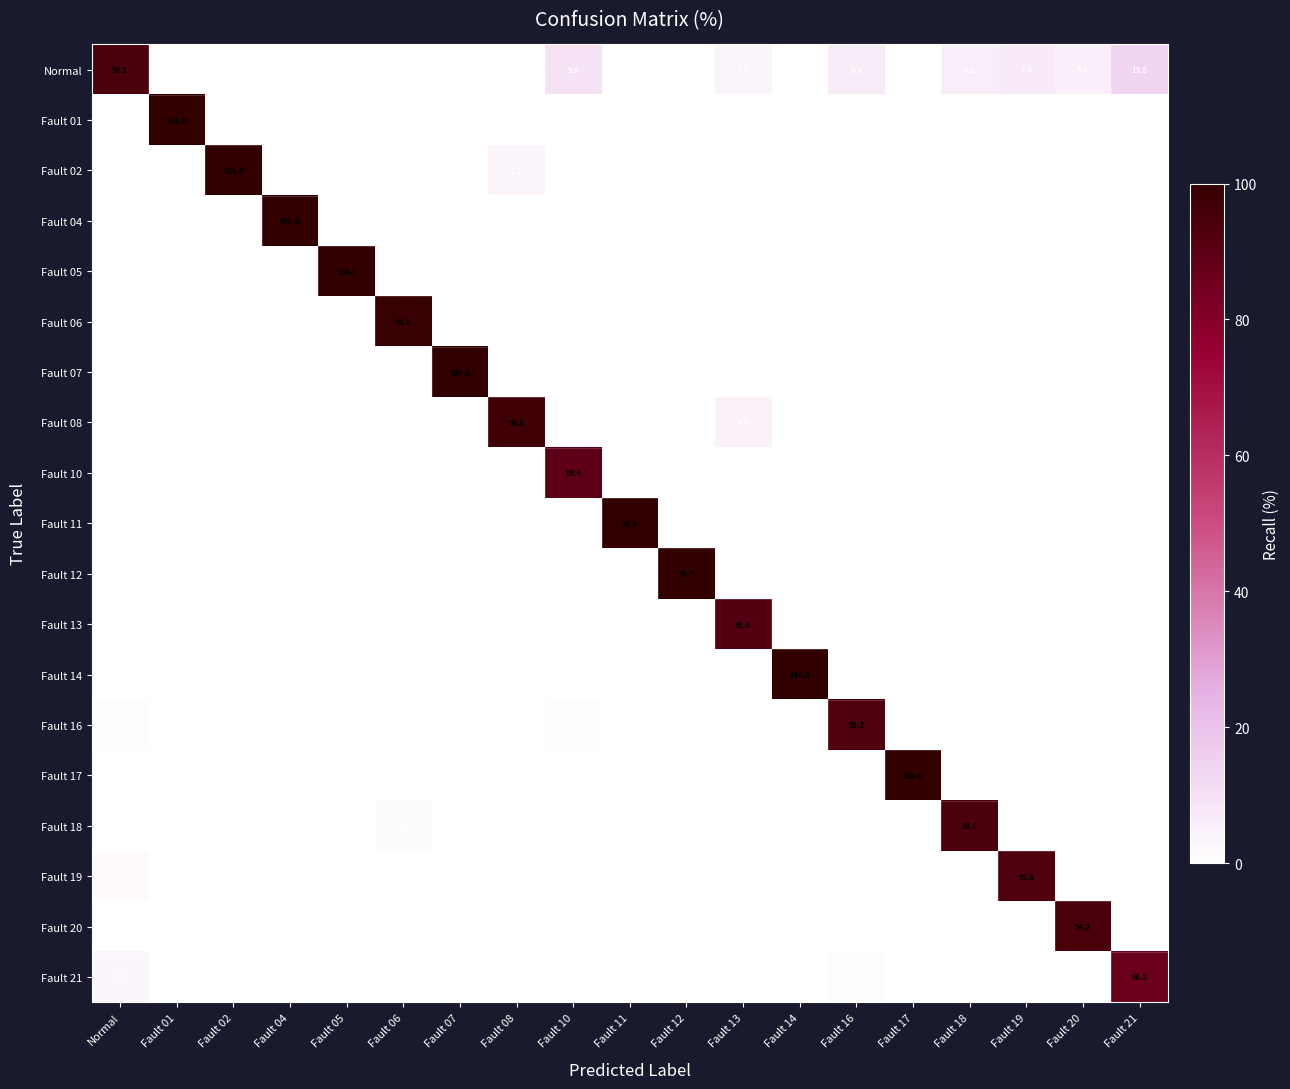

True or false: Fault 07 has a value of 100.0 at Fault 07.

True